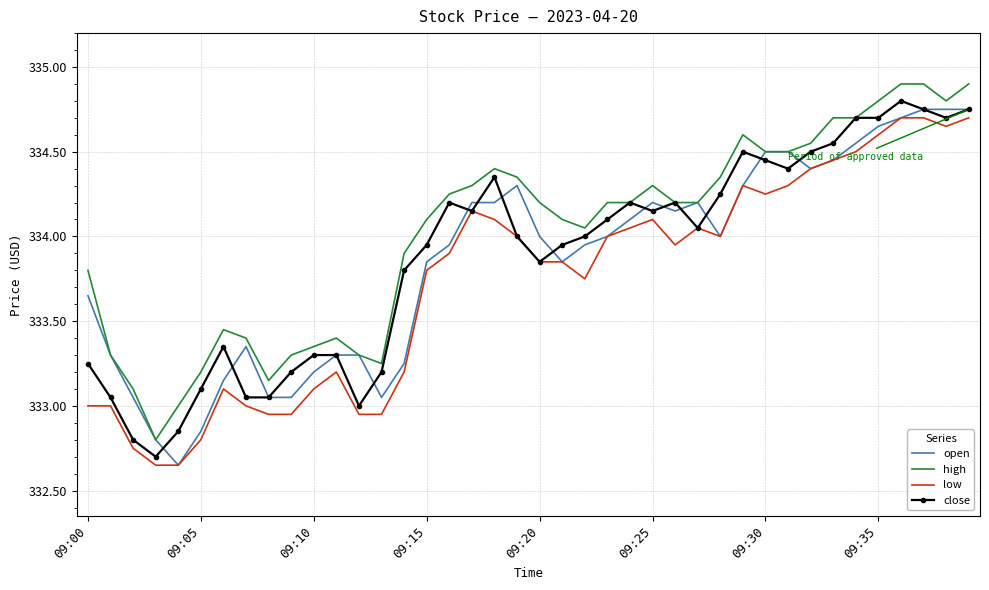

What is the maximum value for high?

334.9